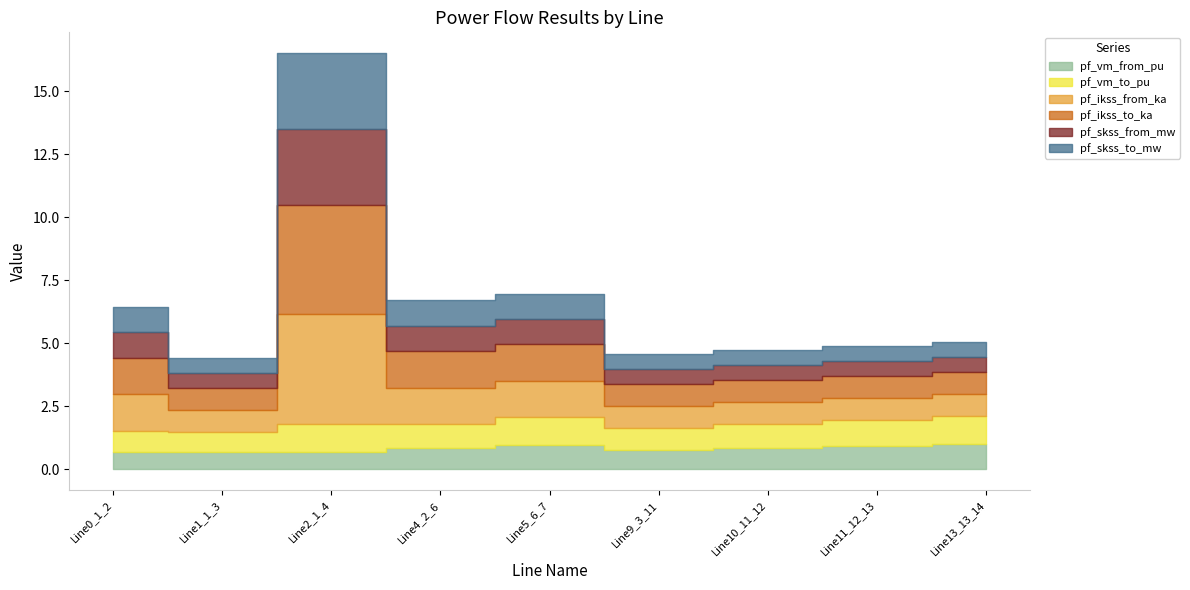

True or false: pf_skss_from_mw has a value of 0.4 at Line5_6_7.

False